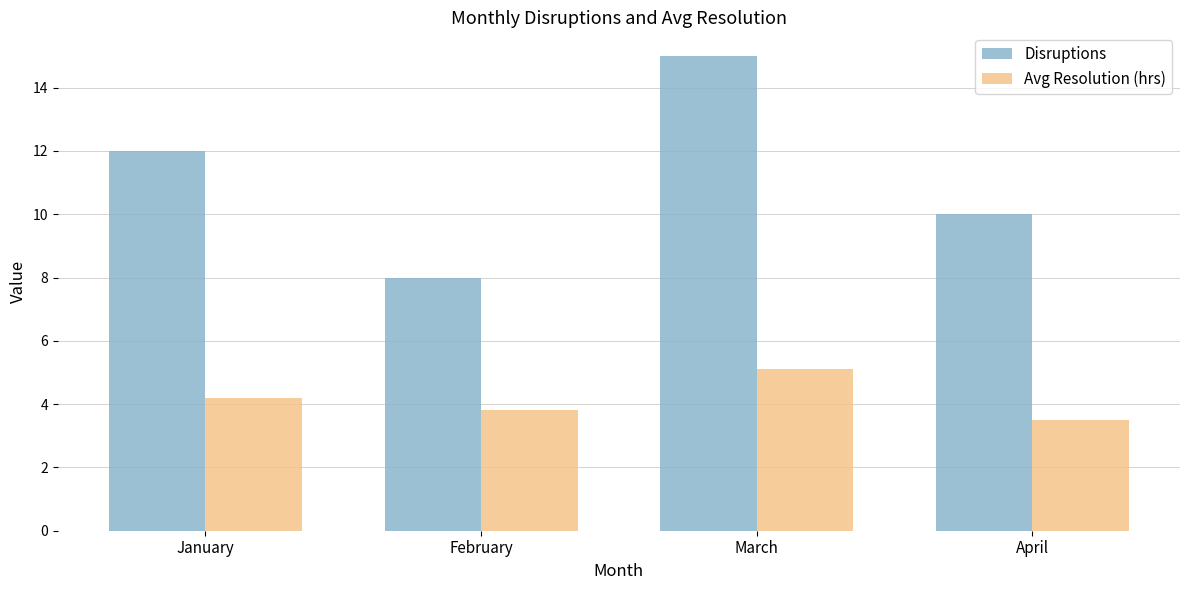

Does the chart contain any negative values?

No